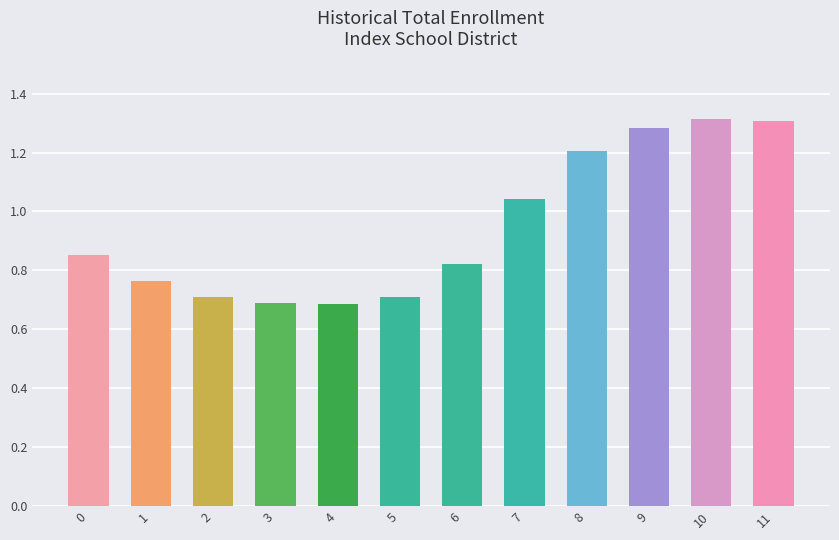

True or false: the data shows 1.1 at 2.

False